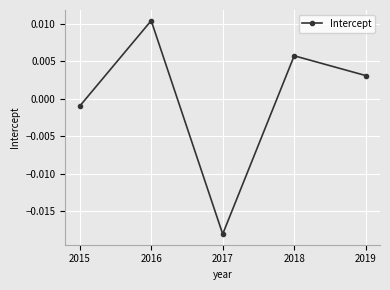

How many values exceed 0?

3